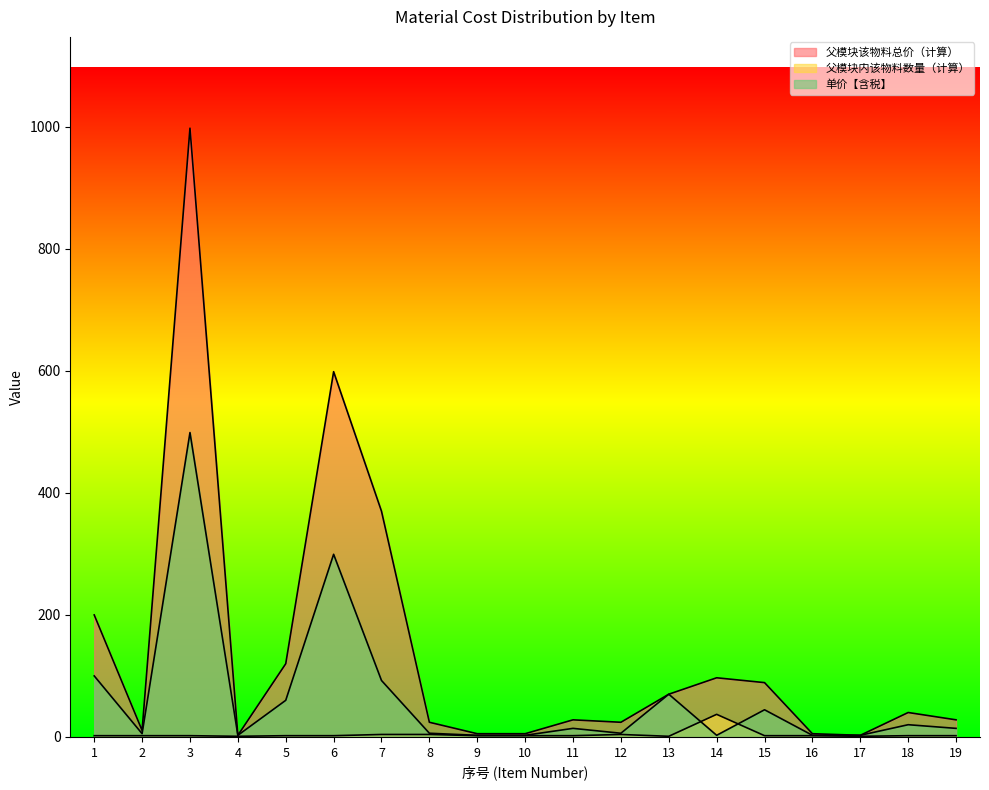

What is the sum of all 单价【含税】 values?

1246.4